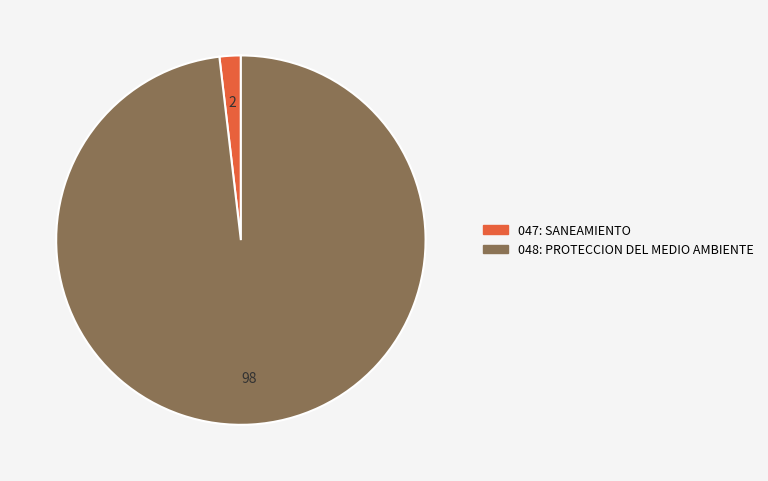

To the nearest percent, what is the average slice percentage?

50%